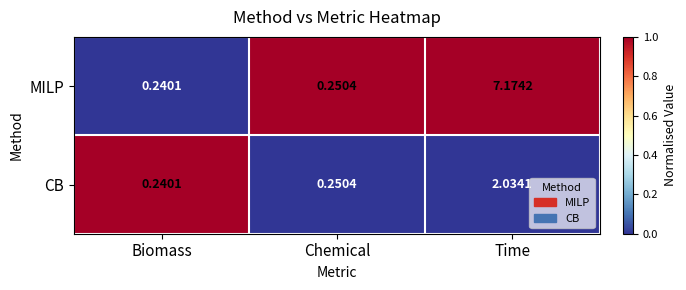

At which category does the chart reach its minimum across all series?

Biomass